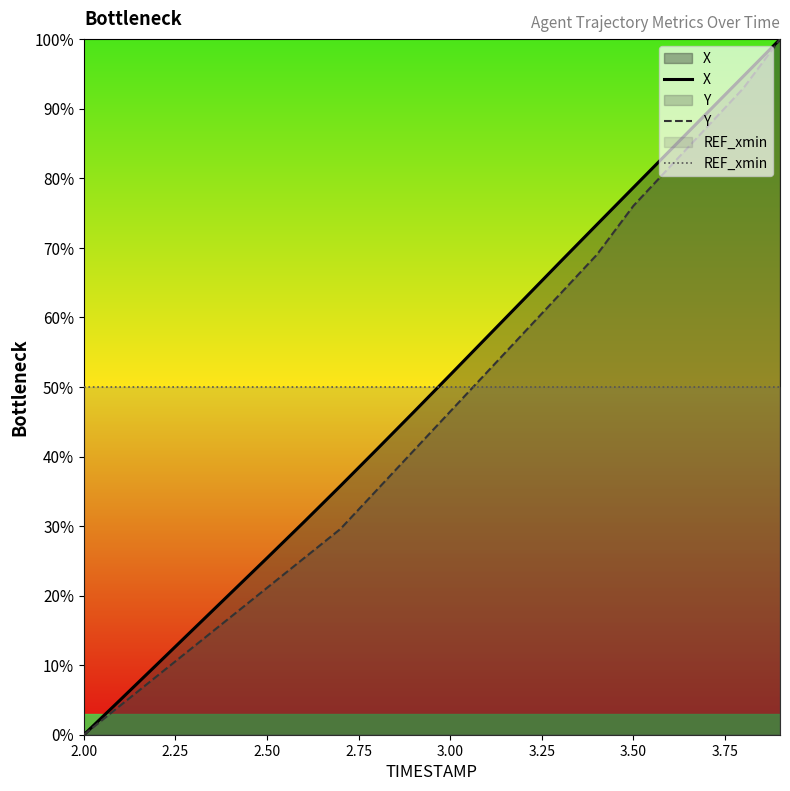

Where does the Y series first go above 46?

3.00